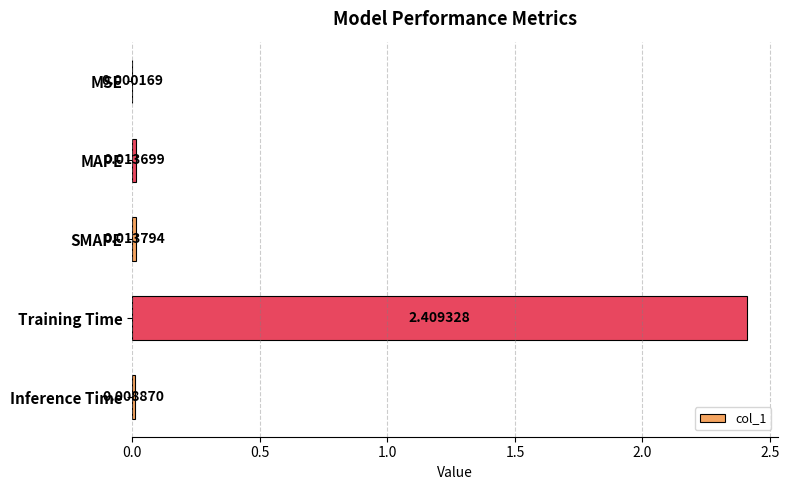

What is the change in value from MSE to Training Time?

+2.4